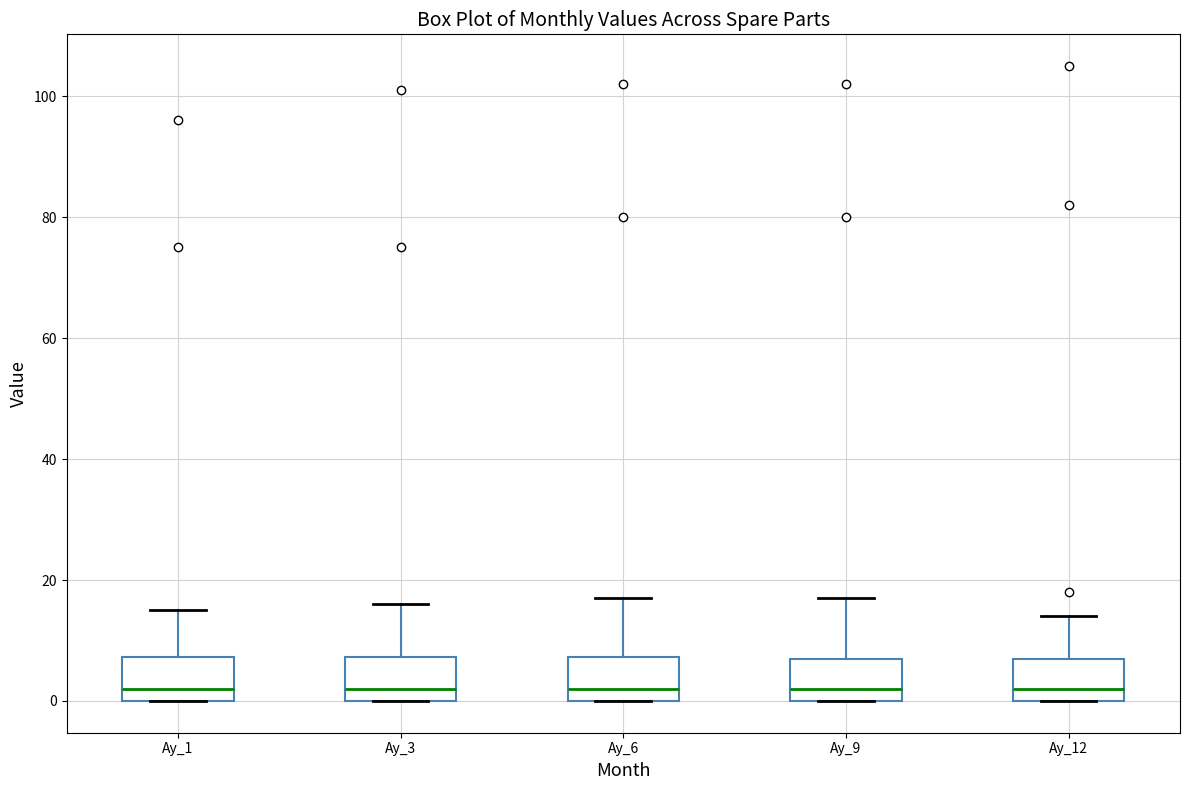

Reading left to right, read every box against the y-axis: the position of its median line, the range the box covers, and the ends of its whiskers. The values are not printed on the chart, so give them approximately, as read against the axis.

Ay_1: median 2, box 0 to 8, whiskers 0 to 16
Ay_3: median 2, box 0 to 8, whiskers 0 to 16
Ay_6: median 2, box 0 to 8, whiskers 0 to 18
Ay_9: median 2, box 0 to 8, whiskers 0 to 18
Ay_12: median 2, box 0 to 8, whiskers 0 to 14